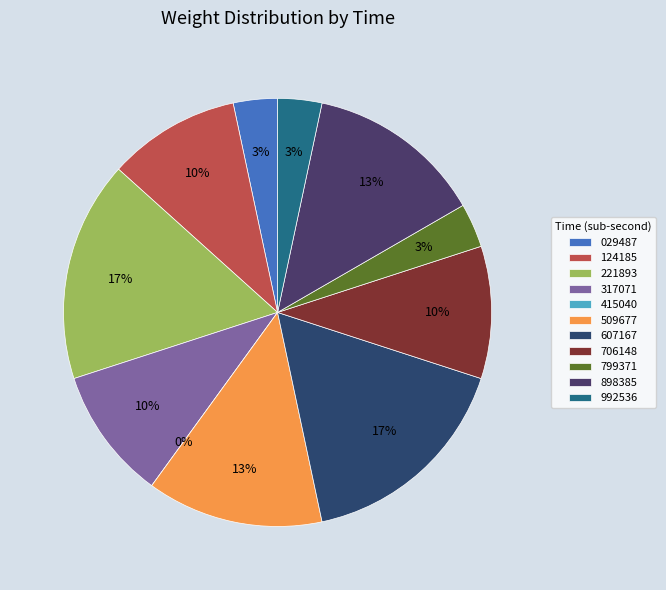

Which slice is the largest?

00:32:53.221893